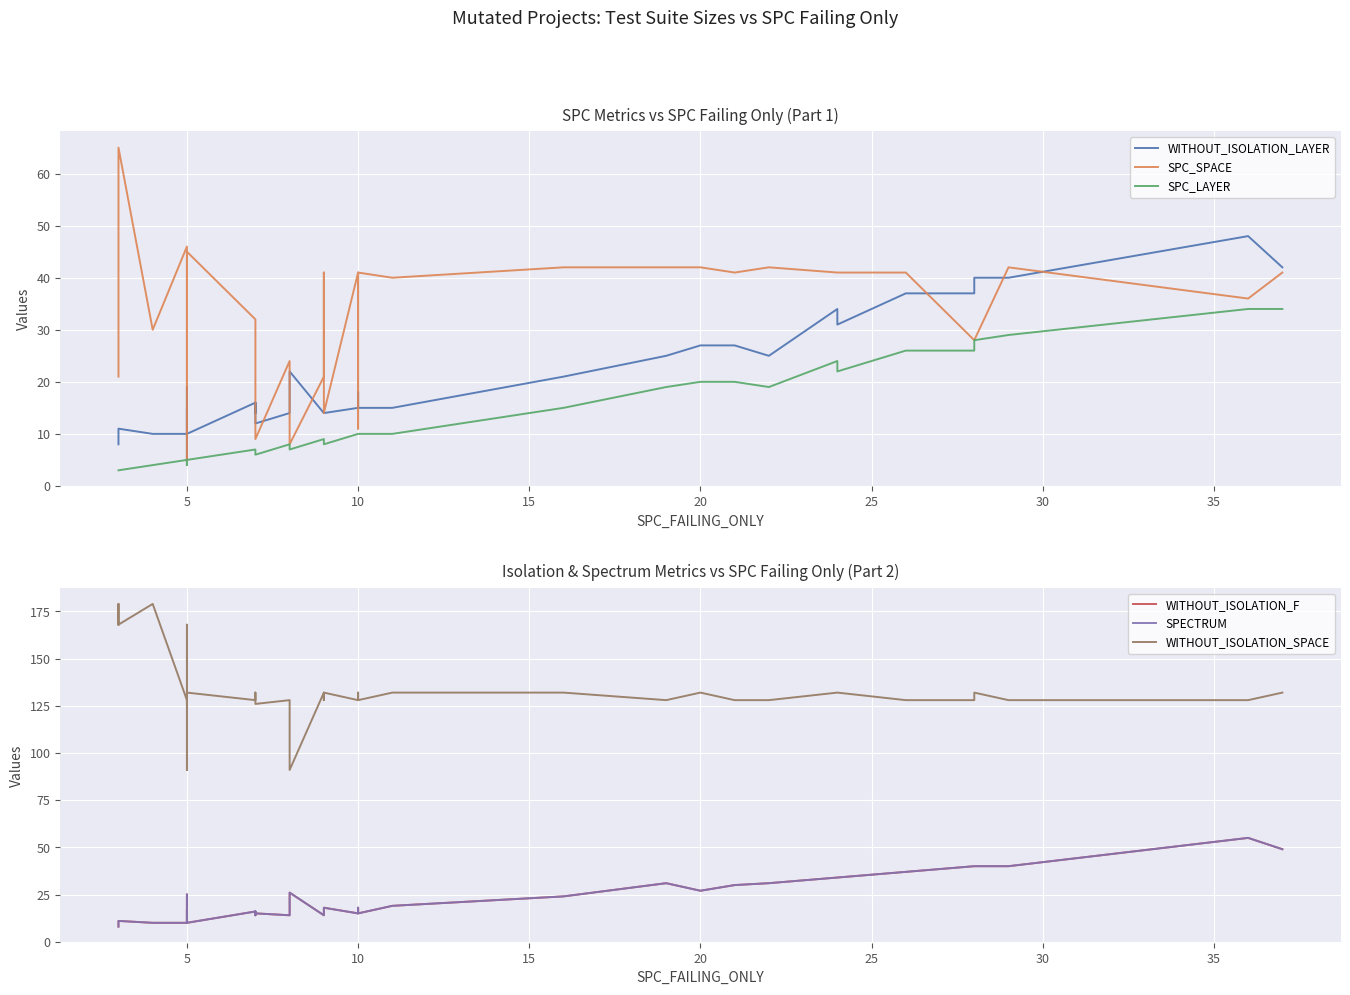

What are all the series names shown in the legend?

WITHOUT_ISOLATION_LAYER, SPC_SPACE, SPC_LAYER, WITHOUT_ISOLATION_F, SPECTRUM, WITHOUT_ISOLATION_SPACE